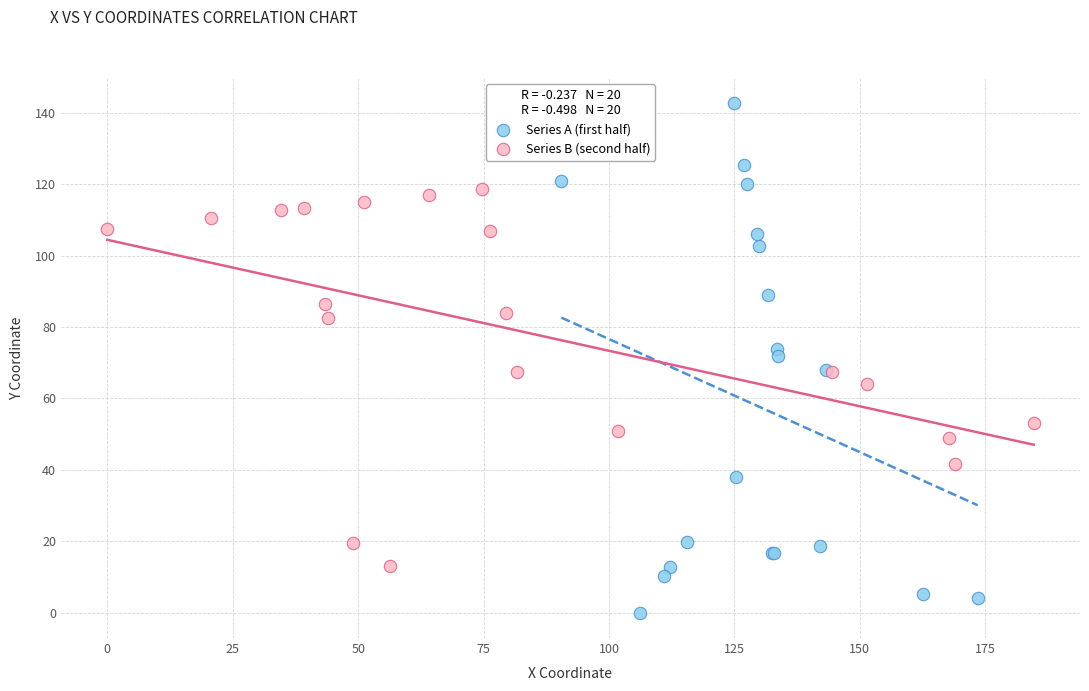

Which series contains the highest Y value?

Series A (first half)